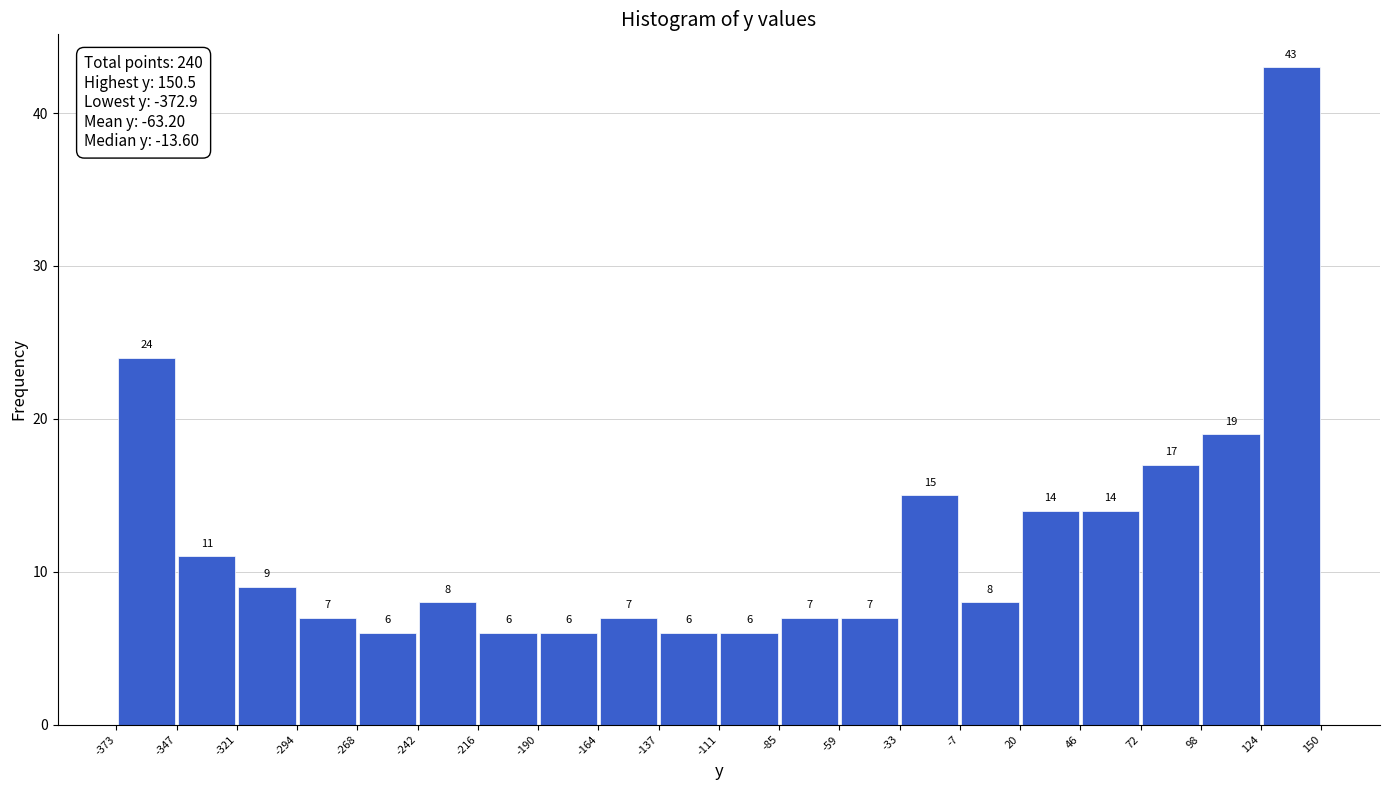

Reading left to right, list every bar in this chart as the range it spans on the x-axis followed by its height.

-373 to -347: 24
-347 to -321: 11
-321 to -294: 9
-294 to -268: 7
-268 to -242: 6
-242 to -216: 8
-216 to -190: 6
-190 to -164: 6
-164 to -137: 7
-137 to -111: 6
-111 to -85: 6
-85 to -59: 7
-59 to -33: 7
-33 to -7: 15
-7 to 20: 8
20 to 46: 14
46 to 72: 14
72 to 98: 17
98 to 124: 19
124 to 150: 43